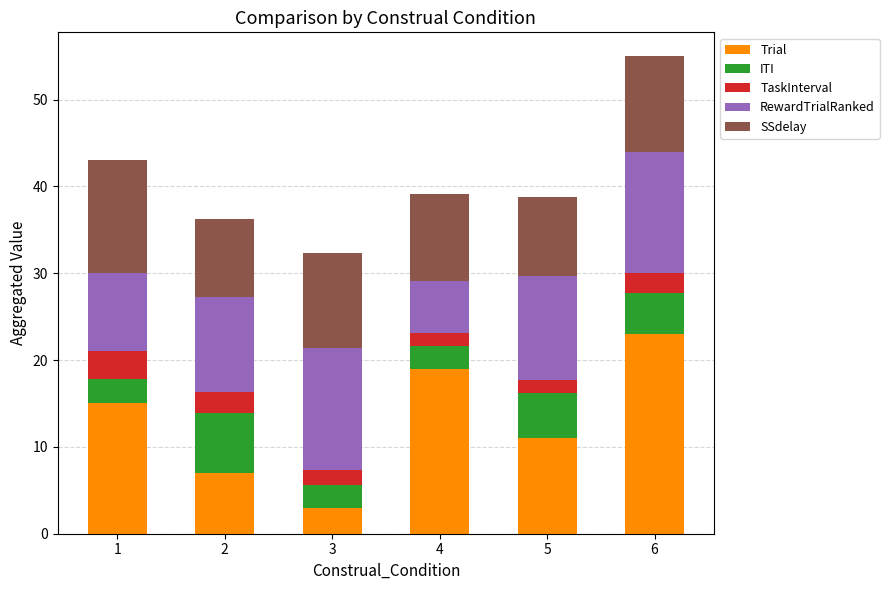

What is the difference between the maximum and minimum values in the Trial series?

20.0